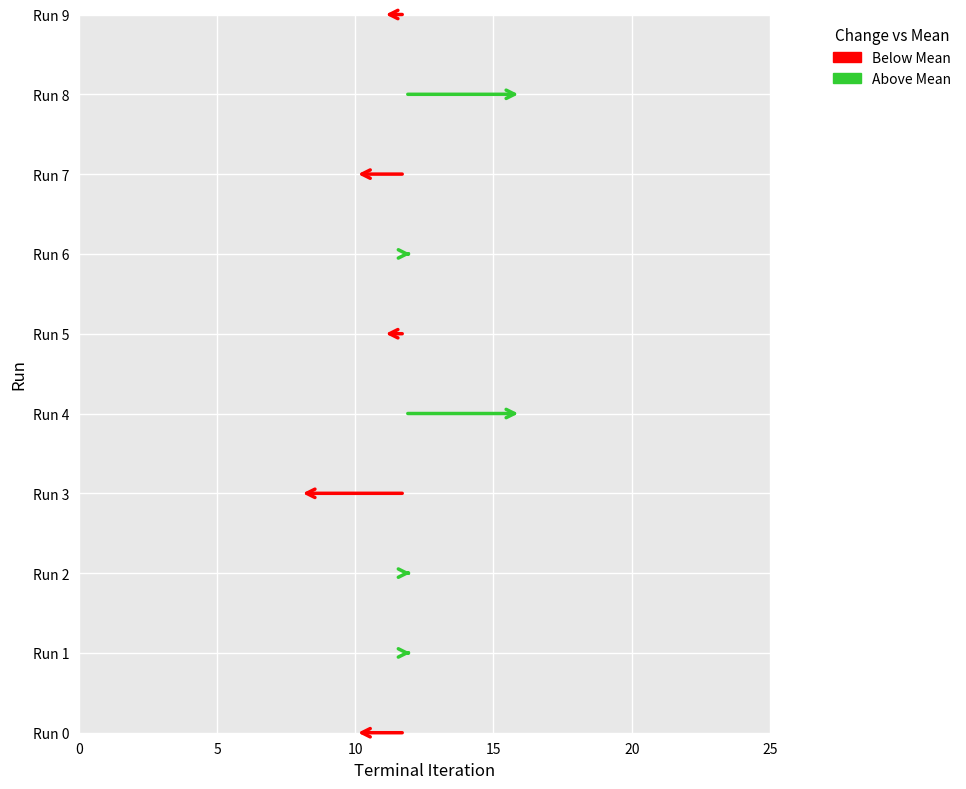

What value does the data have at Run 2?

12